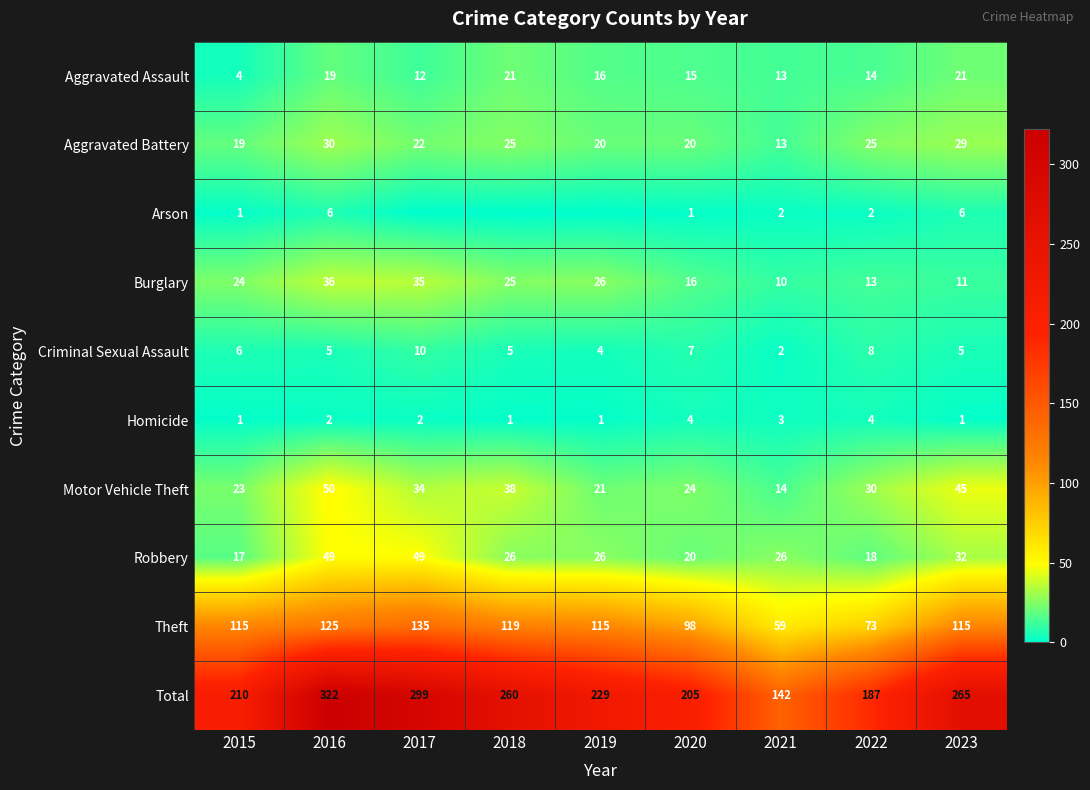

The Criminal Sexual Assault series shows 3 at 2020. True or false?

False